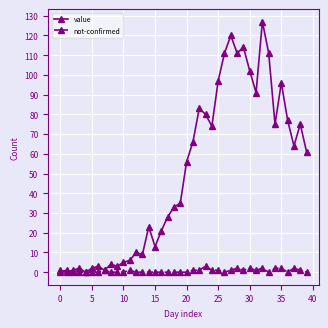

Rank the series by their average value, from lowest to highest.

not-confirmed, value